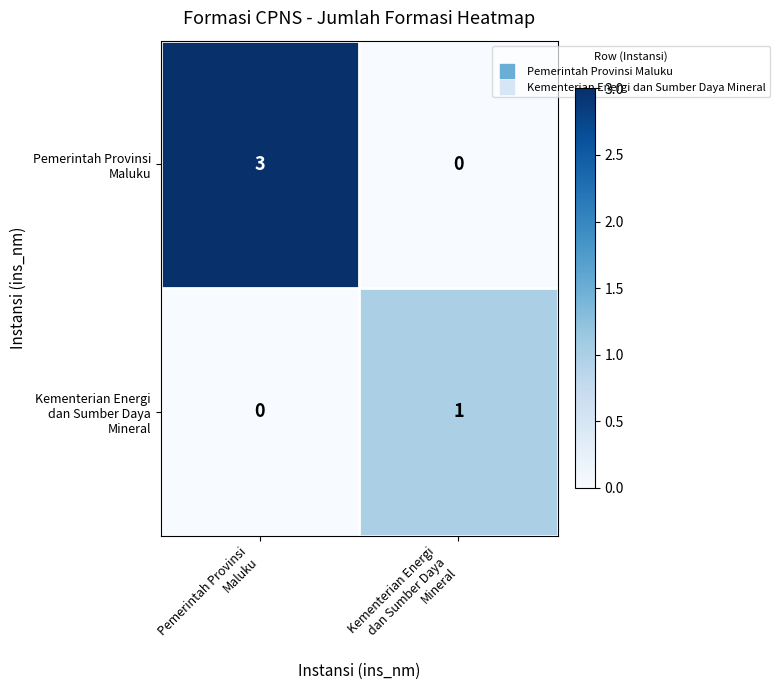

At how many categories does at least one series exceed 0?

2